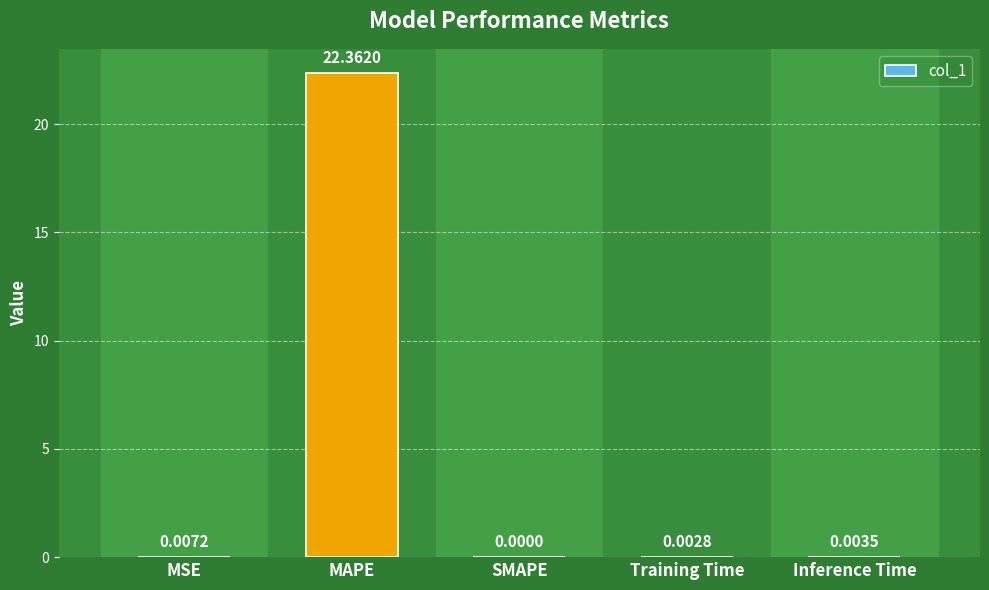

Where is the data nearest to the value 11?

MSE